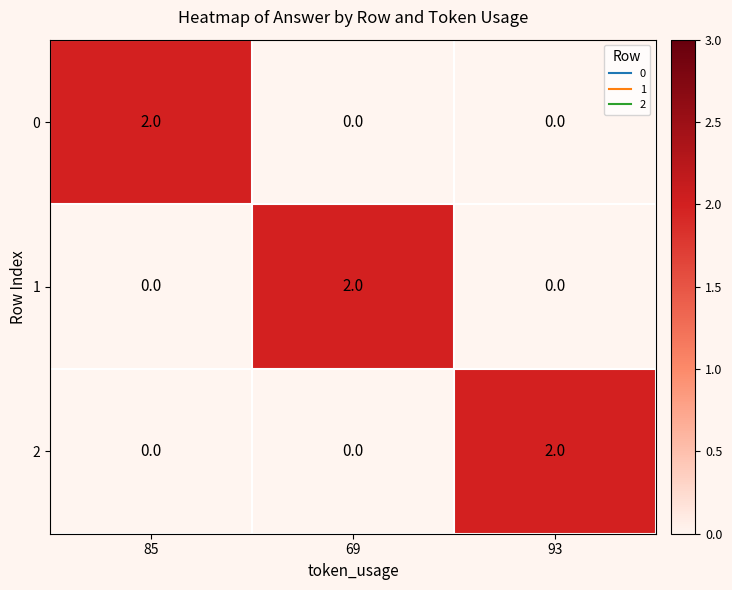

How many 2 values are between 0 and 2?

3